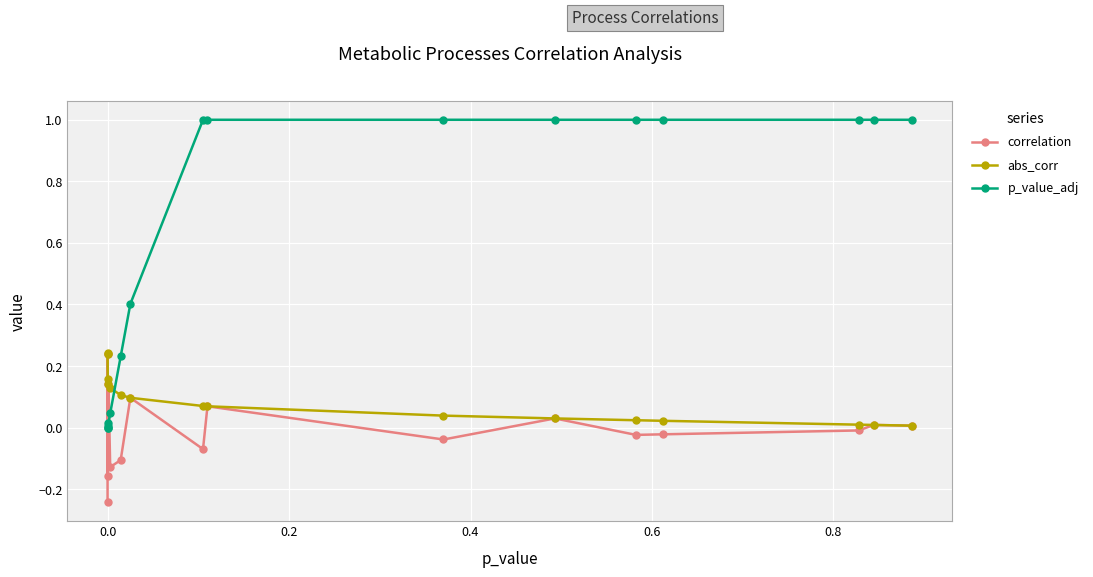

True or false: p_value_adj and abs_corr cross at least once.

True